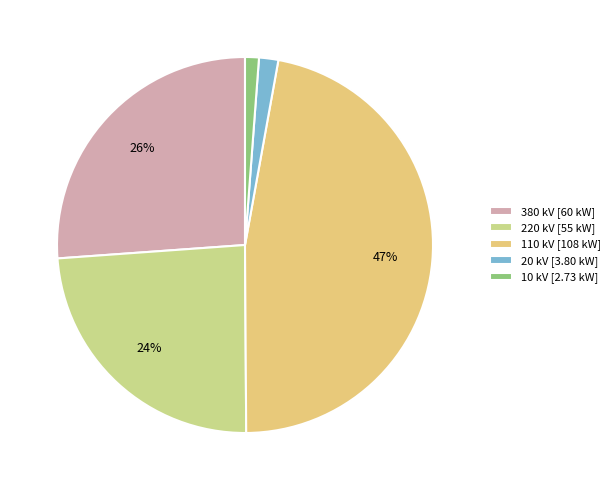

Between 110 and 20, which is larger?

110